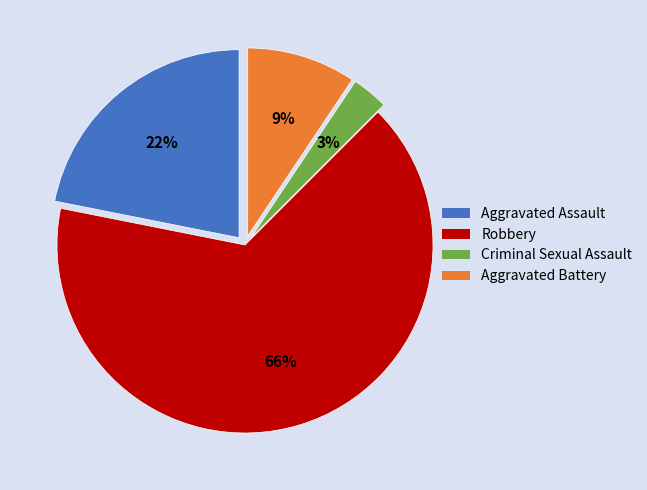

To the nearest percent, what portion does Robbery represent?

66%